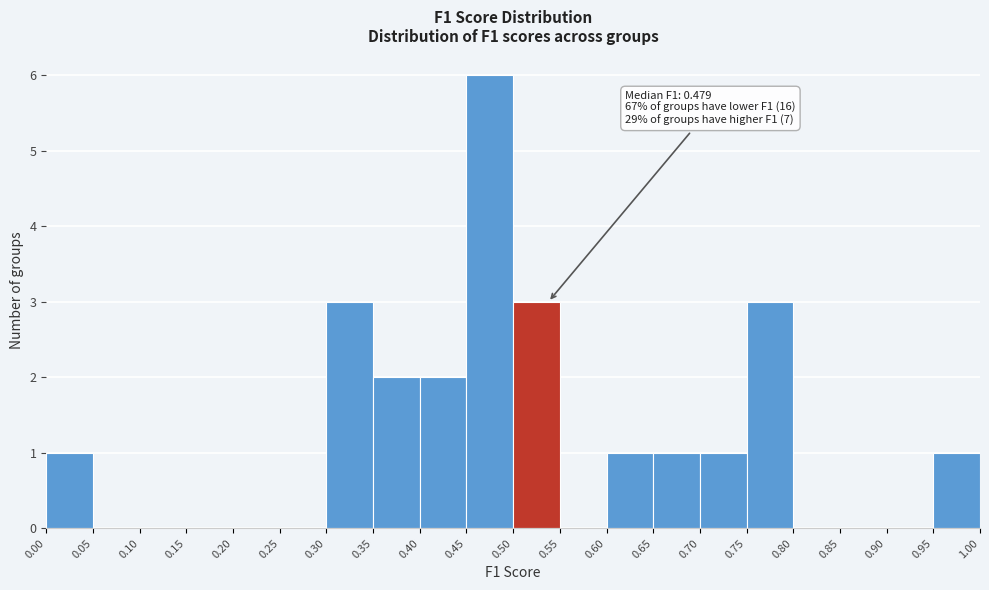

Which range on the x-axis has the tallest bar?

0.45 to 0.50